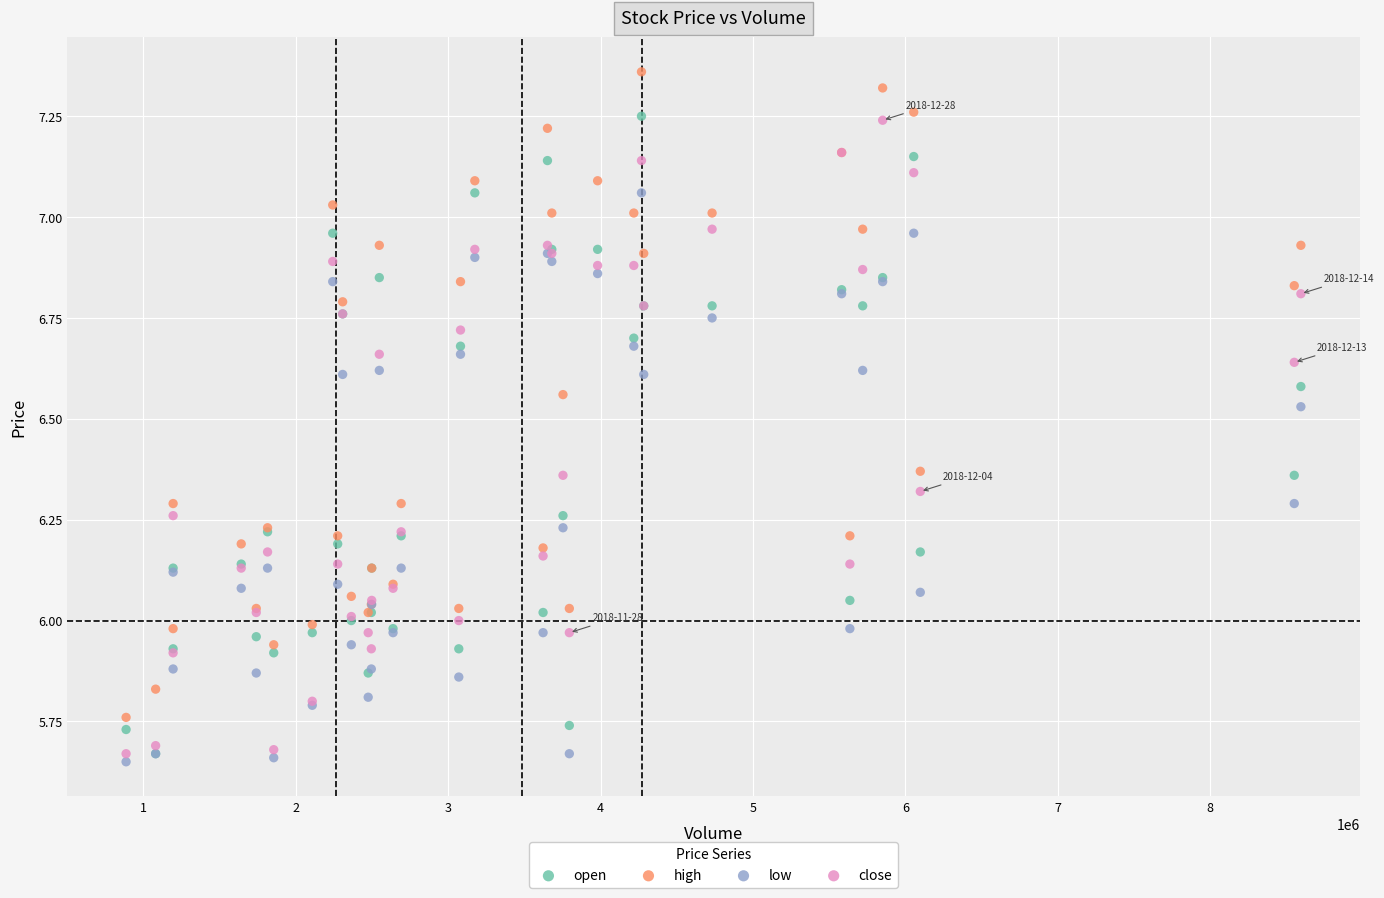

Which series contains the lowest Y value?

low